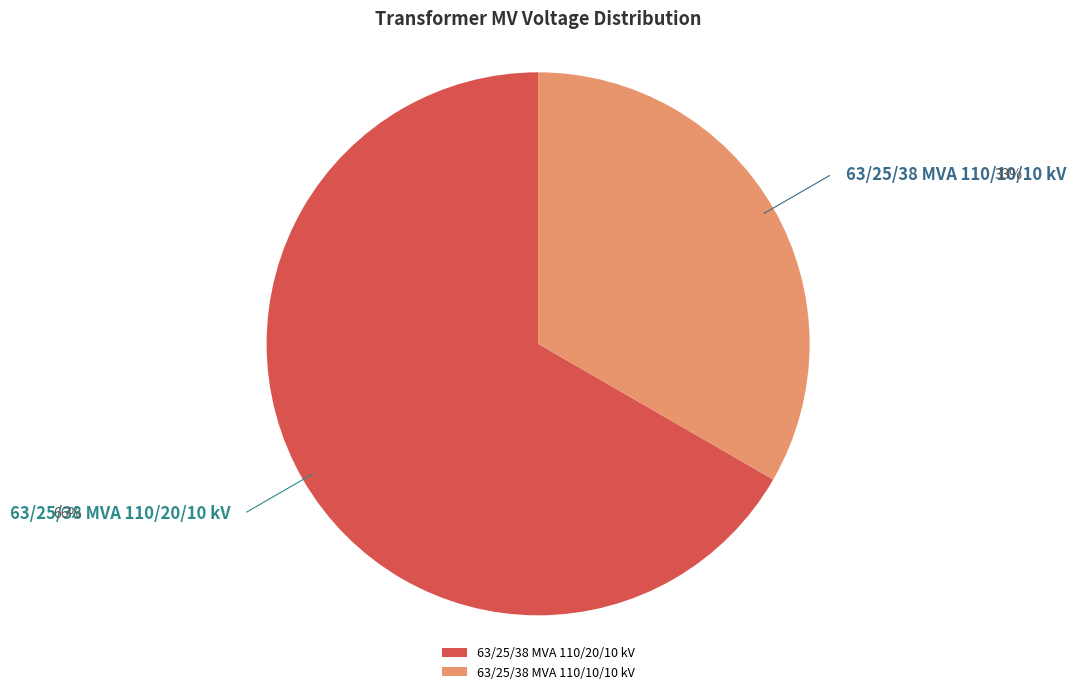

Is the sum of 63/25/38 MVA 110/10/10 kV and 63/25/38 MVA 110/20/10 kV greater than half?

Yes